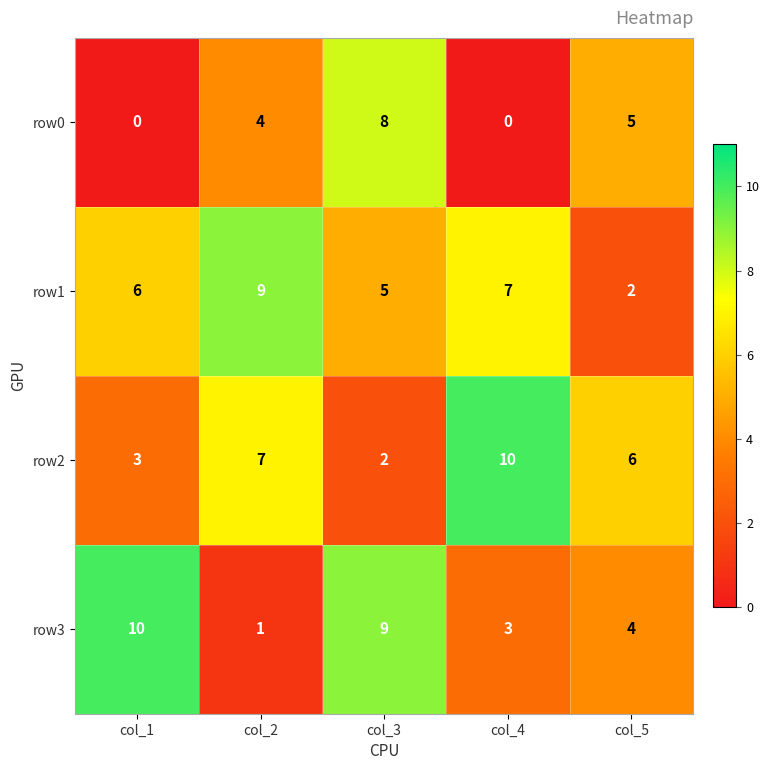

Reading left to right, extract all data points from this chart.

row0: col_1=0	col_2=4	col_3=8	col_4=0	col_5=5
row1: col_1=6	col_2=9	col_3=5	col_4=7	col_5=2
row2: col_1=3	col_2=7	col_3=2	col_4=10	col_5=6
row3: col_1=10	col_2=1	col_3=9	col_4=3	col_5=4